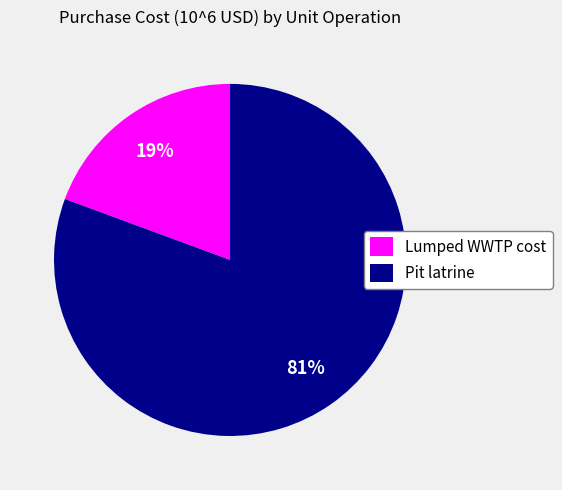

Combined, do Pit latrine and Lumped WWTP cost account for over 50%?

Yes